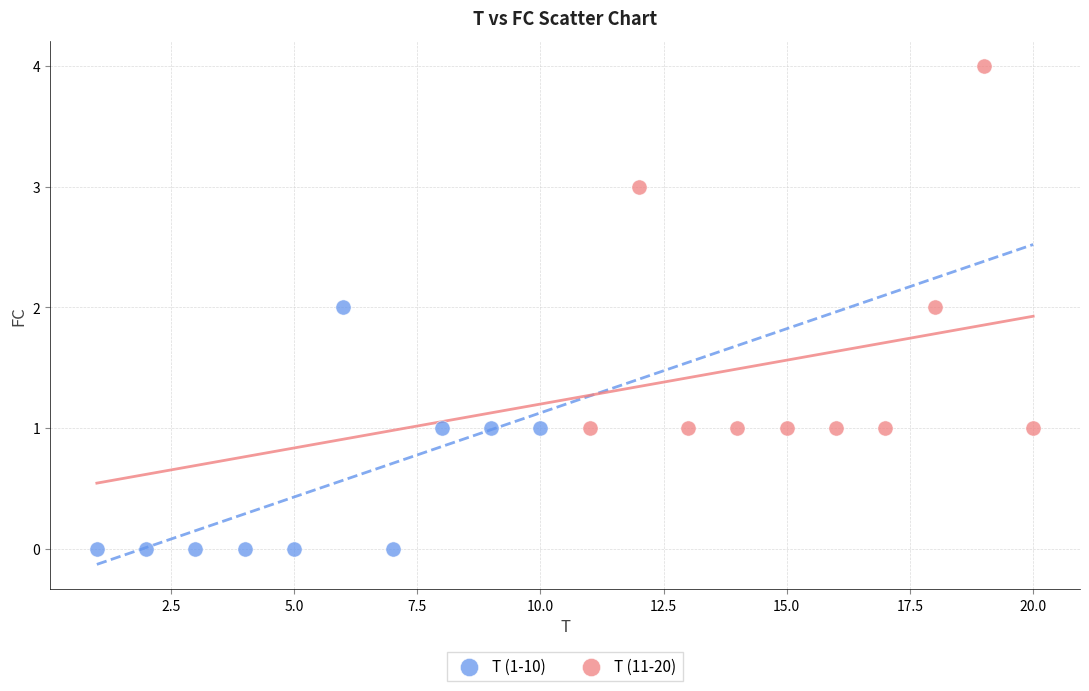

Which series has the widest spread of Y values?

T (11-20)